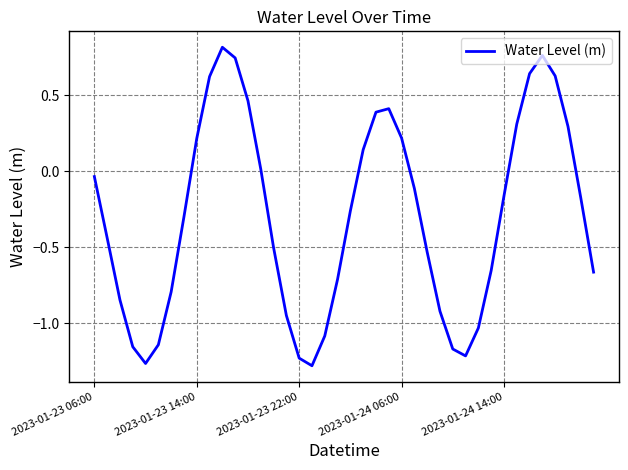

What is the difference between the maximum and minimum values?

2.1